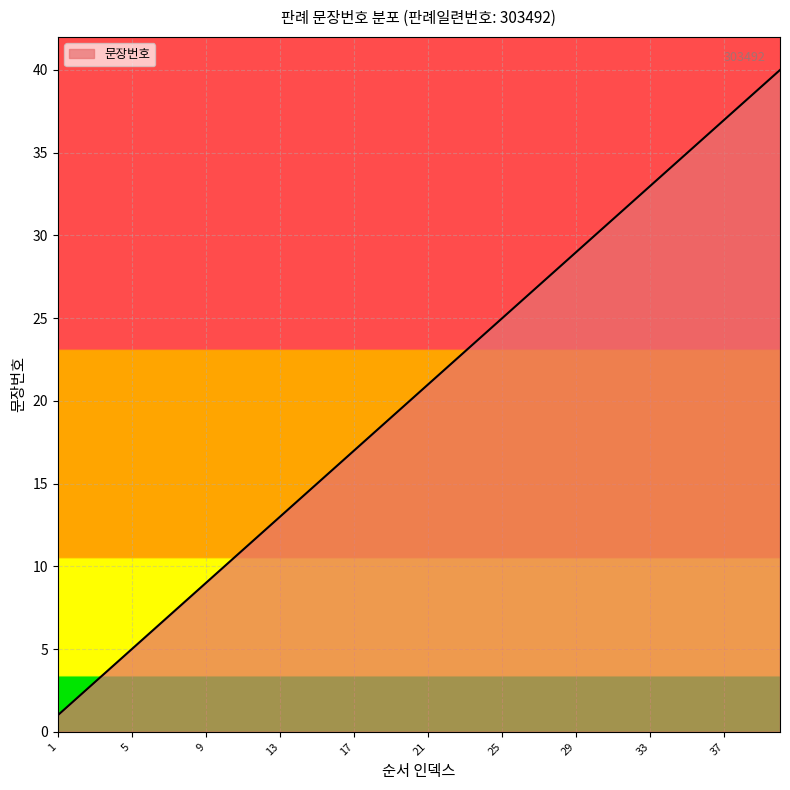

Does the chart display data point markers on the line(s)?

No